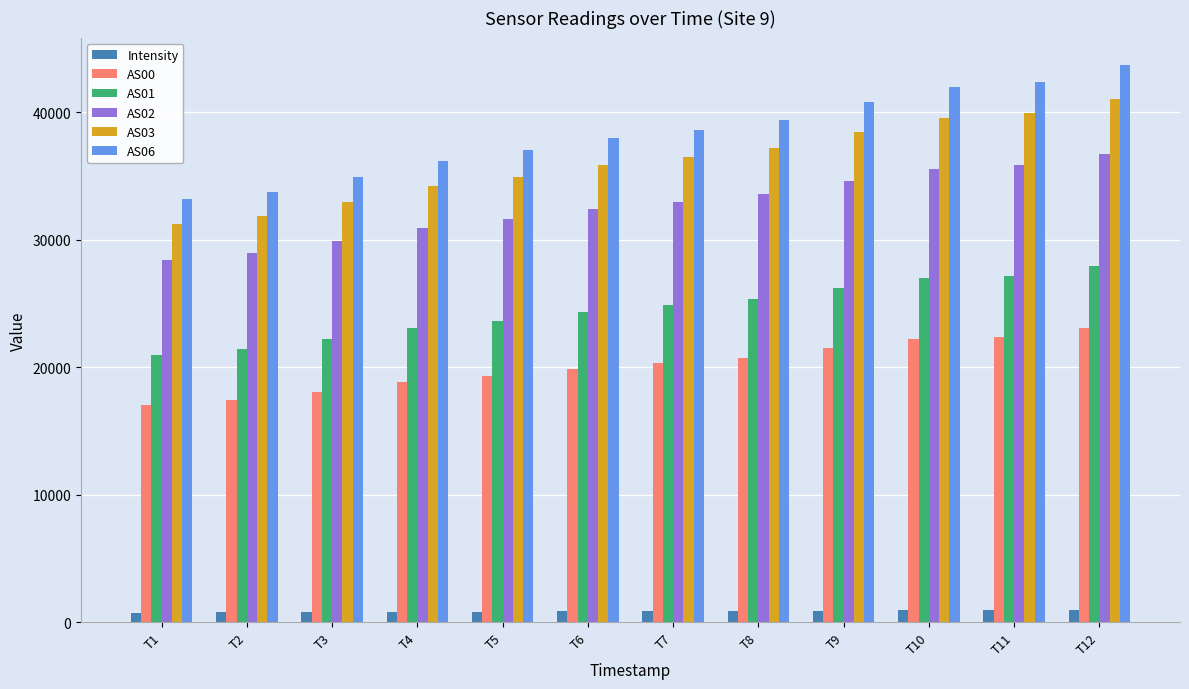

The value of AS06 at T2 is 51219.1. True or false?

False